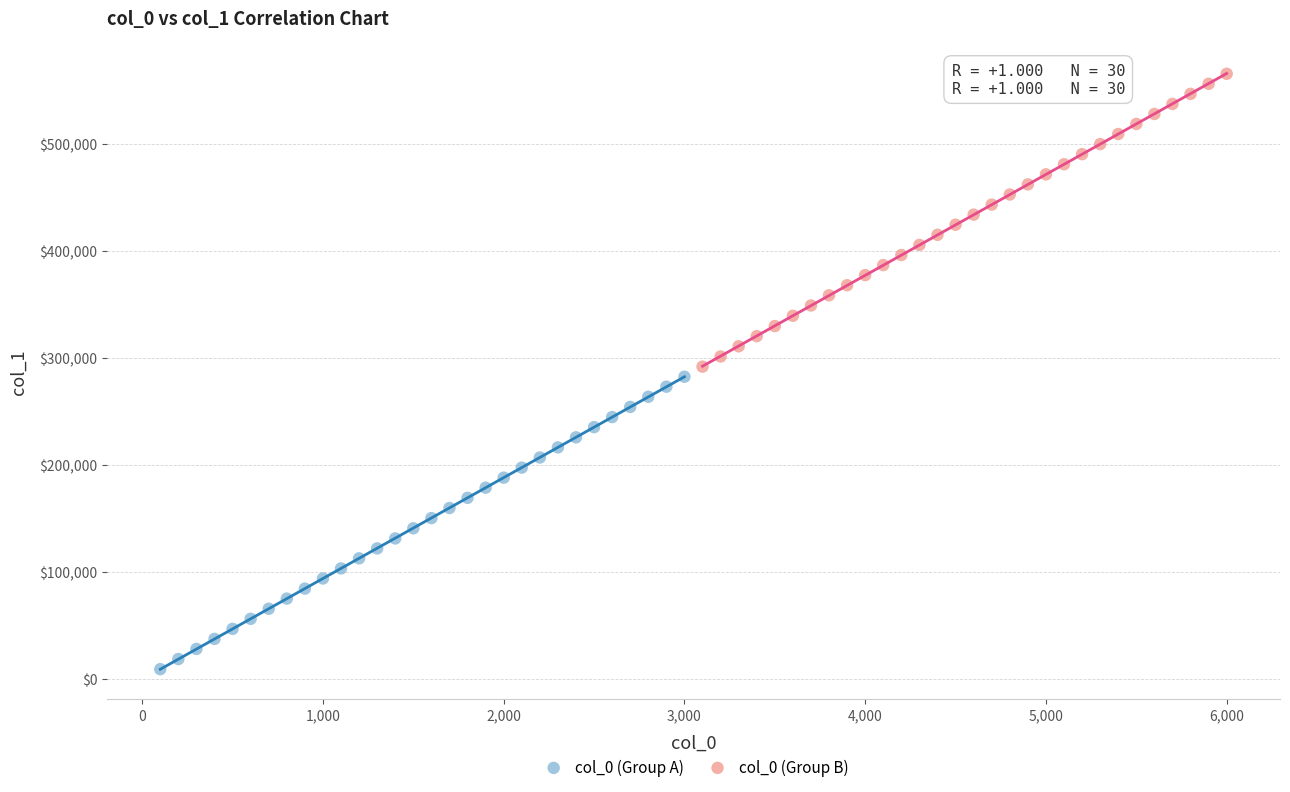

Which series reaches the maximum Y coordinate?

col_0 (Group B)